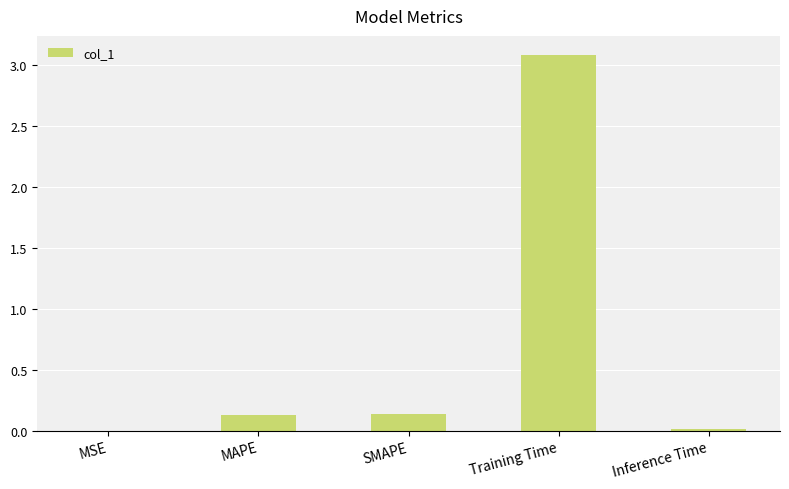

What is the change in value from MSE to Training Time?

+3.1